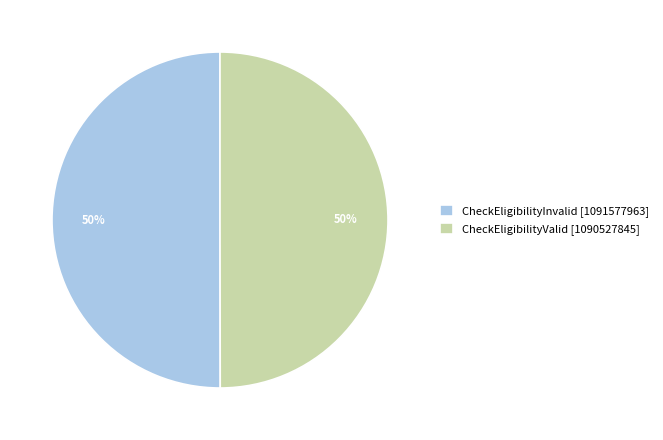

Do CheckEligibilityValid [1090527845] and CheckEligibilityInvalid [1091577963] together represent more than half of the pie?

Yes